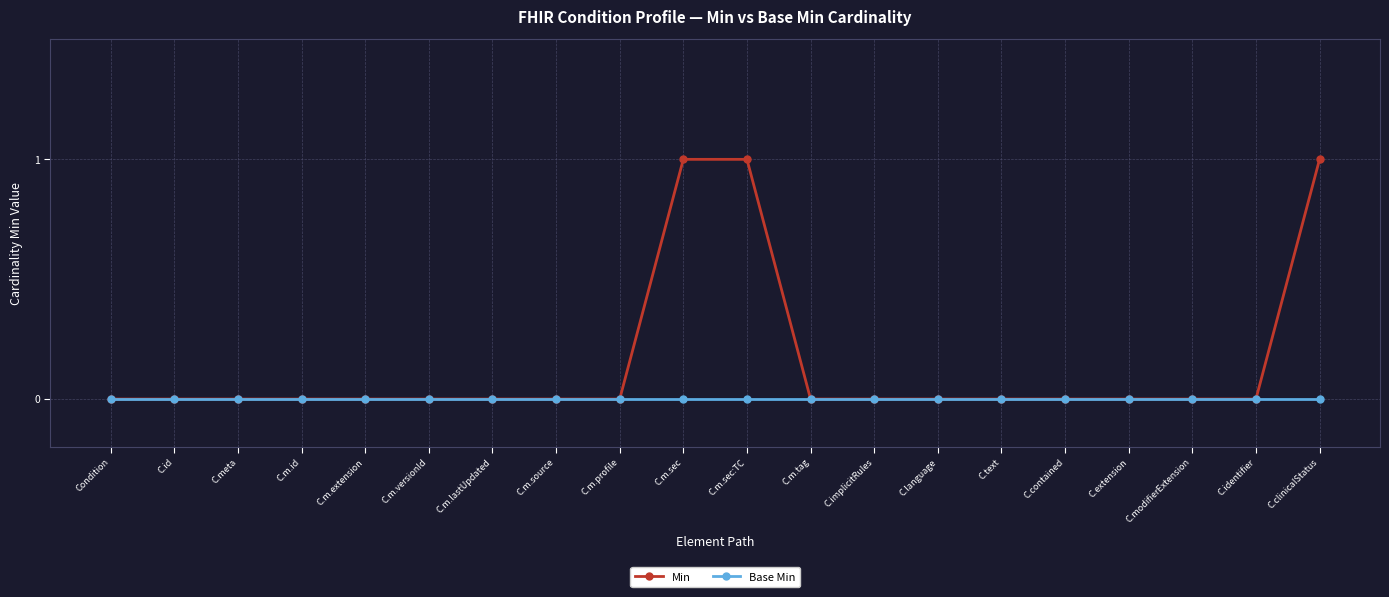

Reading right to left, what are all the values shown in this chart?

Min: C.clinicalStatus=1	C.identifier=0	C.modifierExtension=0	C.extension=0	C.contained=0	C.text=0	C.language=0	C.implicitRules=0	C.m.tag=0	C.m.sec:TC=1	C.m.sec=1	C.m.profile=0	C.m.source=0	C.m.lastUpdated=0	C.m.versionId=0	C.m.extension=0	C.m.id=0	C.meta=0	C.id=0	Condition=0
Base Min: C.clinicalStatus=0	C.identifier=0	C.modifierExtension=0	C.extension=0	C.contained=0	C.text=0	C.language=0	C.implicitRules=0	C.m.tag=0	C.m.sec:TC=0	C.m.sec=0	C.m.profile=0	C.m.source=0	C.m.lastUpdated=0	C.m.versionId=0	C.m.extension=0	C.m.id=0	C.meta=0	C.id=0	Condition=0